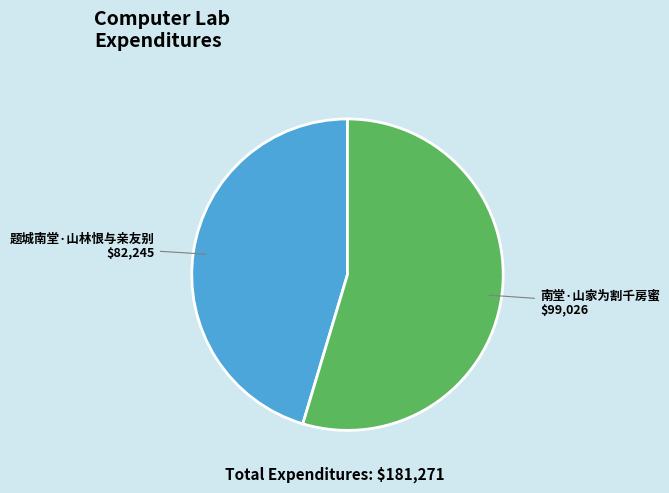

The 题城南堂·山林恨与亲友别 slice represents 45% of the pie. True or false?

True